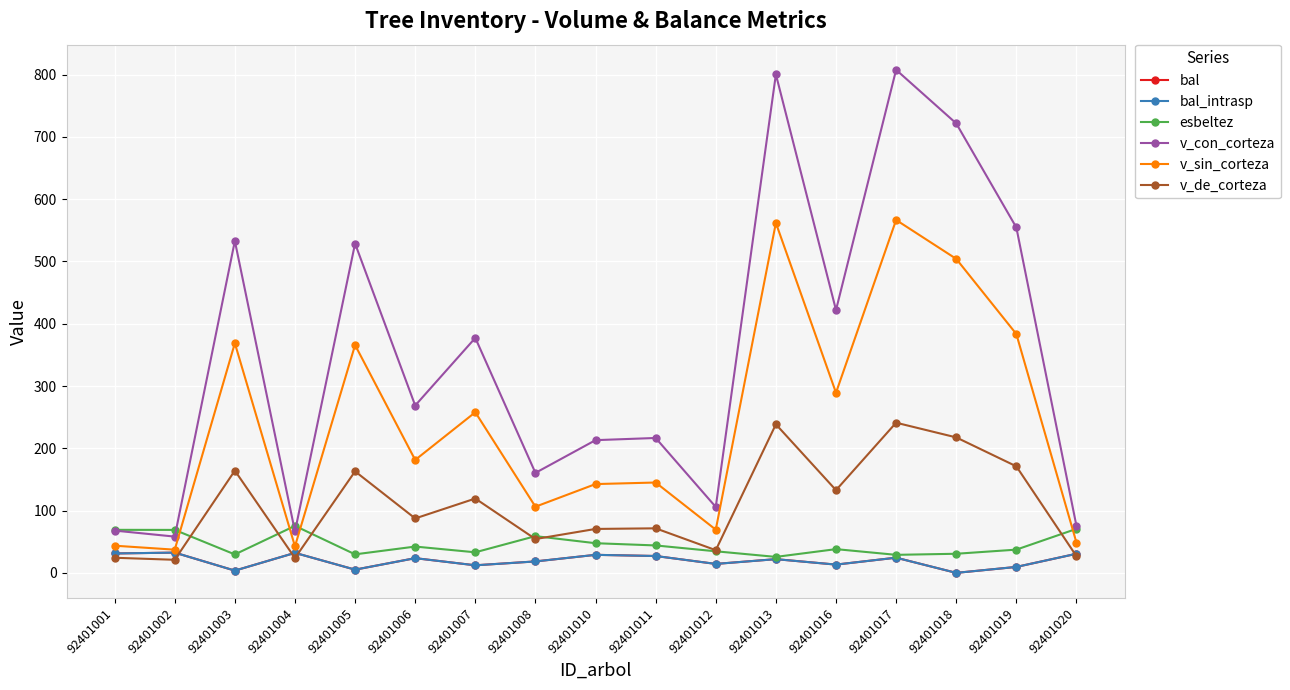

Reading right to left, transcribe all the data shown in this chart.

bal: 92401020=30.6	92401019=9.6	92401018=0.0	92401017=24.4	92401016=13.3	92401013=22.0	92401012=14.4	92401011=27.1	92401010=28.9	92401008=18.4	92401007=12.1	92401006=23.6	92401005=5.2	92401004=32.1	92401003=3.6	92401002=32.5	92401001=31.1
bal_intrasp: 92401020=30.6	92401019=9.6	92401018=0.0	92401017=24.4	92401016=13.3	92401013=22.0	92401012=14.4	92401011=27.1	92401010=28.9	92401008=18.4	92401007=12.1	92401006=23.6	92401005=5.2	92401004=32.1	92401003=3.6	92401002=32.5	92401001=31.1
esbeltez: 92401020=70.7	92401019=37.3	92401018=30.7	92401017=28.9	92401016=38.1	92401013=25.6	92401012=34.6	92401011=44.0	92401010=47.6	92401008=59.0	92401007=33.0	92401006=42.2	92401005=29.7	92401004=75.5	92401003=29.6	92401002=69.0	92401001=69.1
v_con_corteza: 92401020=75.4	92401019=554.5	92401018=721.6	92401017=807.6	92401016=422.0	92401013=800.3	92401012=105.8	92401011=216.6	92401010=213.1	92401008=160.5	92401007=377.2	92401006=268.7	92401005=528.7	92401004=66.4	92401003=532.9	92401002=58.2	92401001=67.9
v_sin_corteza: 92401020=48.6	92401019=383.5	92401018=504.1	92401017=566.6	92401016=289.2	92401013=561.8	92401012=69.4	92401011=145.1	92401010=142.6	92401008=106.2	92401007=257.9	92401006=181.3	92401005=365.7	92401004=42.6	92401003=368.7	92401002=37.2	92401001=43.6
v_de_corteza: 92401020=26.8	92401019=171.0	92401018=217.5	92401017=241.1	92401016=132.8	92401013=238.5	92401012=36.4	92401011=71.5	92401010=70.5	92401008=54.3	92401007=119.3	92401006=87.4	92401005=163.0	92401004=23.8	92401003=164.2	92401002=21.0	92401001=24.3